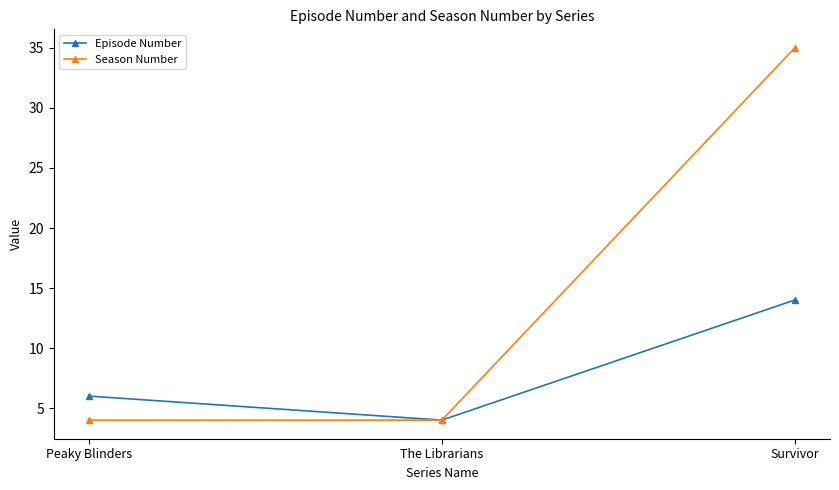

Where is Episode Number nearest to the value 9?

Peaky Blinders